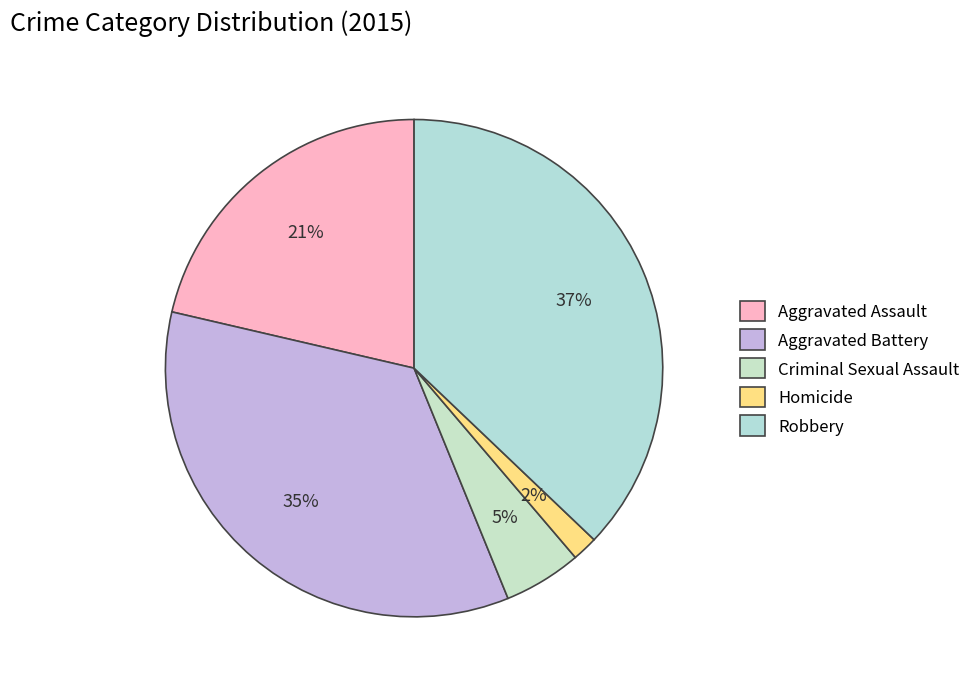

To the nearest percent, what percentage of the pie is Aggravated Battery?

35%